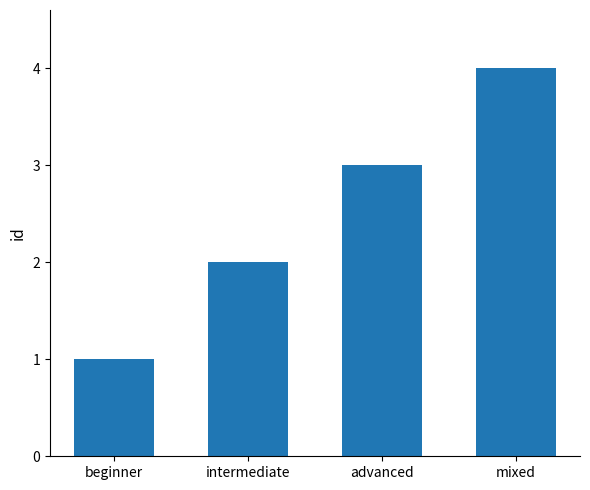

Which label corresponds to the largest value in the chart?

mixed